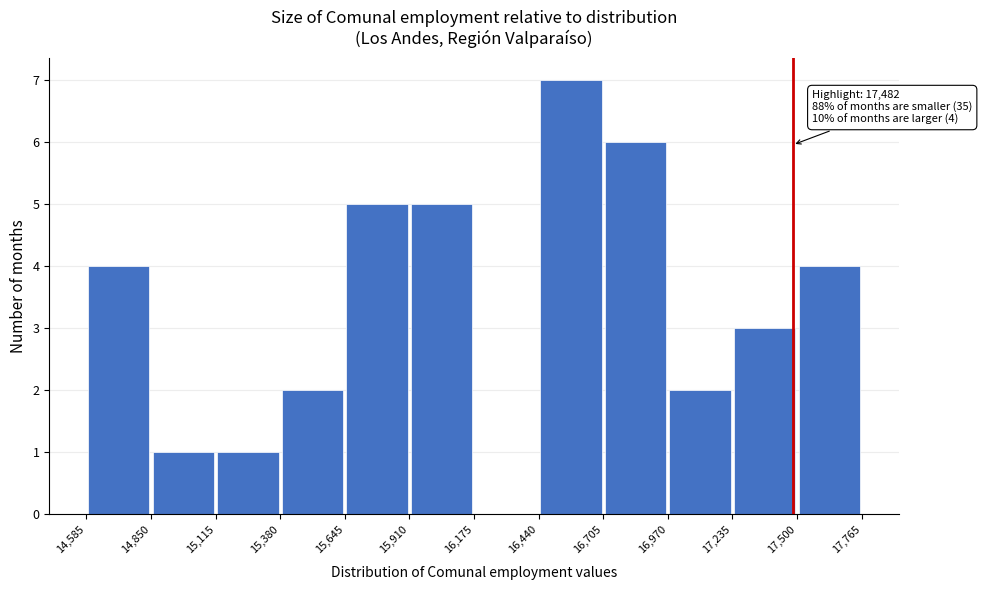

Which range on the x-axis has the tallest bar?

16,440 to 16,705